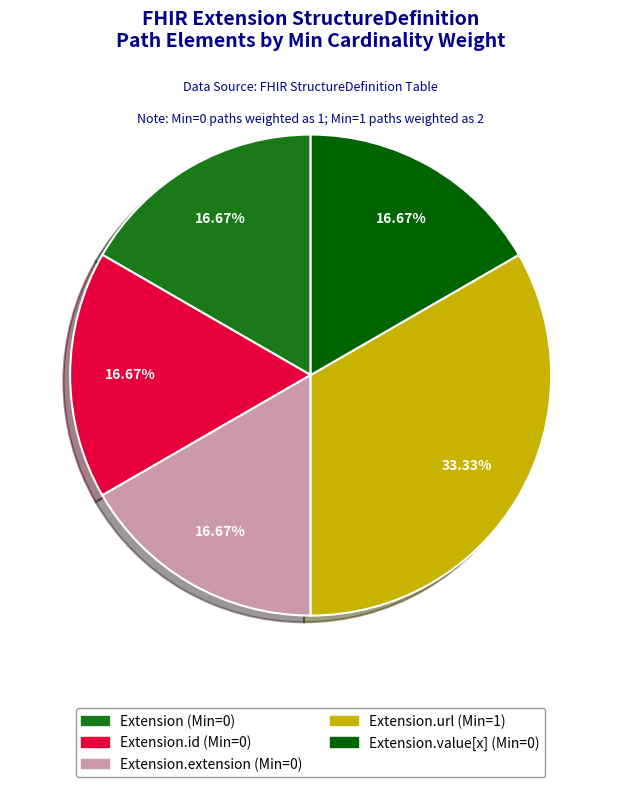

Which has a higher value, Extension.url (Min=1) or Extension (Min=0)?

Extension.url (Min=1)